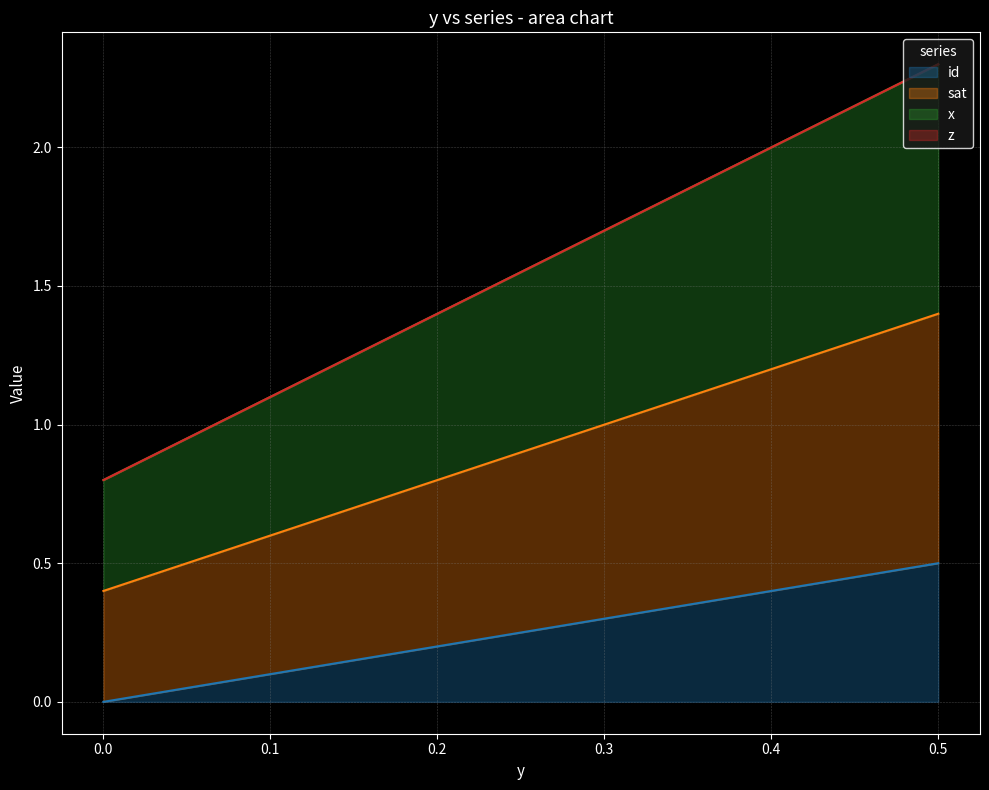

Does the chart have visible grid lines?

Yes